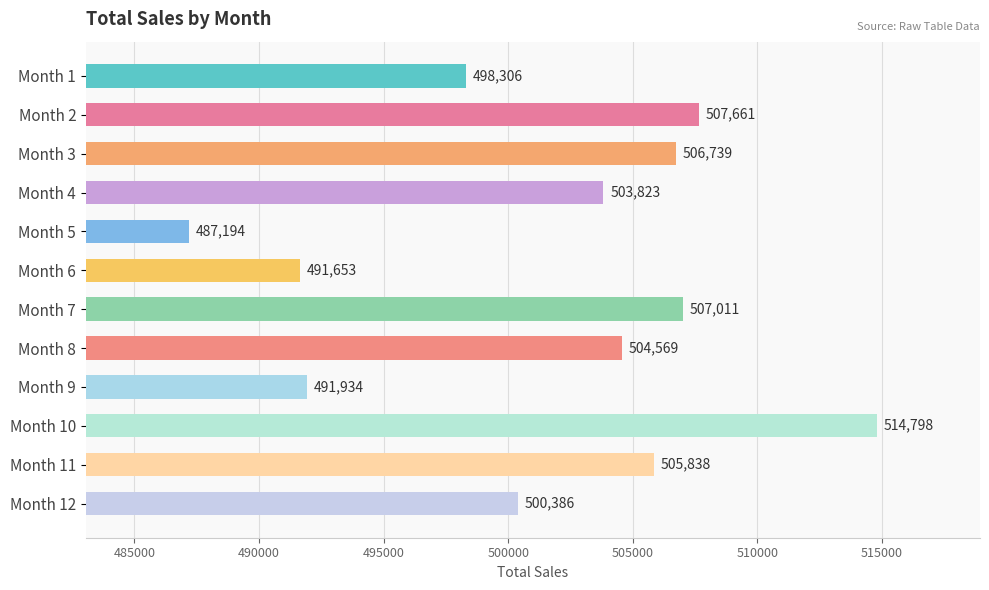

Which has a higher value, Month 4 or Month 6?

Month 4